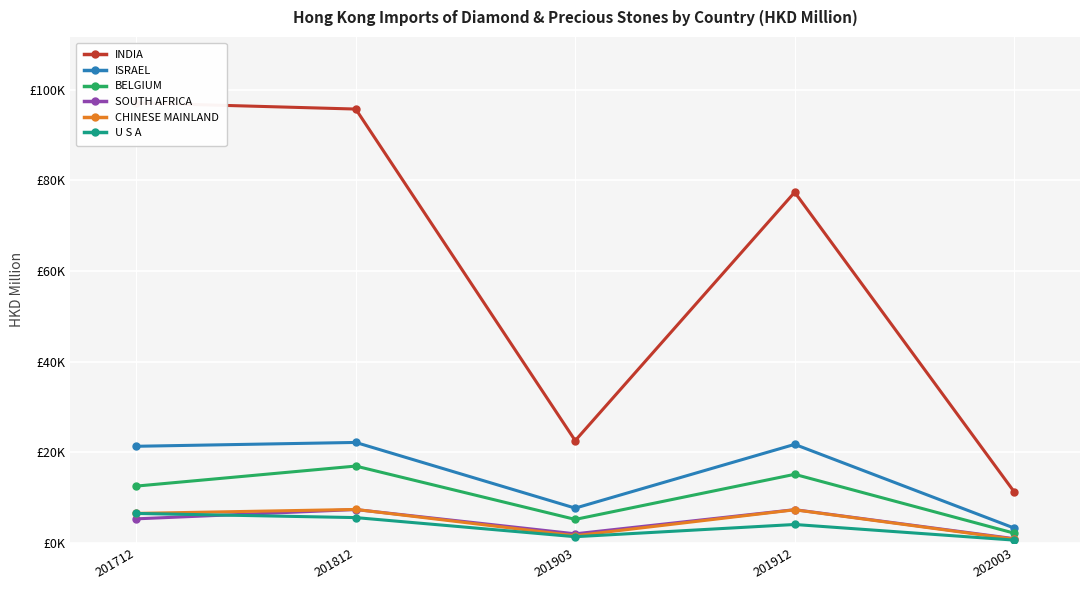

What is the difference between the highest and lowest values at 201912?

73293.0